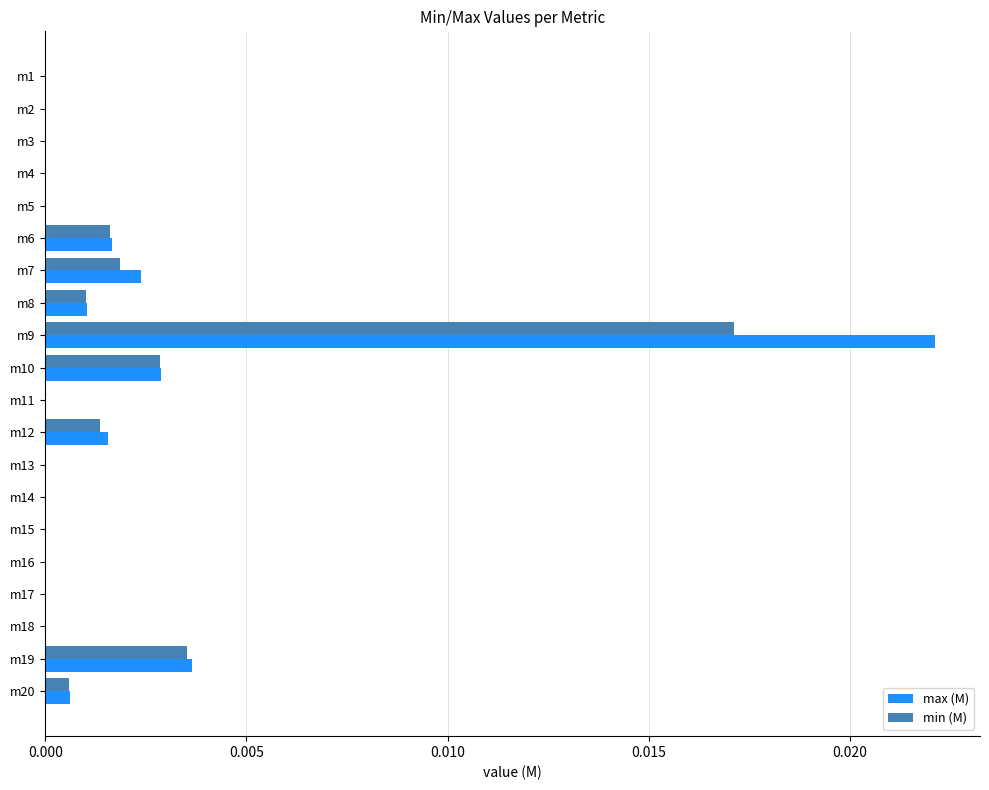

Is it true that max (M) equals 0.0 at m19?

True